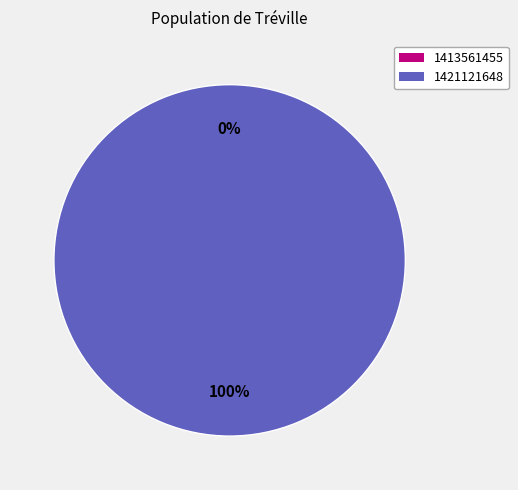

Between 1421121648 and 1413561455, which is larger?

1421121648